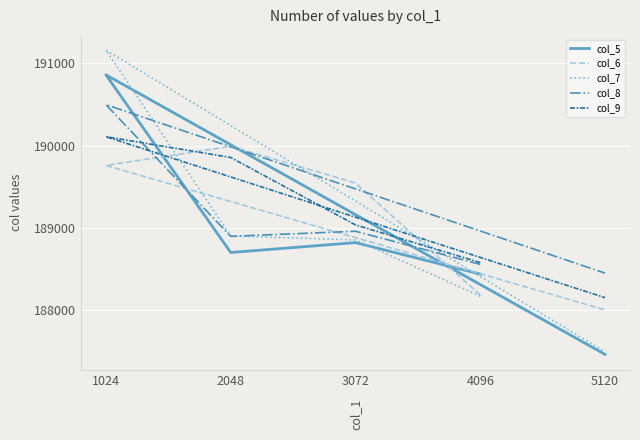

Reading left to right, list all the values displayed in this chart.

col_5: 4096=188441	3072=188823	2048=188703	1024=190859	5120=187466
col_6: 4096=188188	3072=189546	2048=189991	1024=189760	5120=188007
col_7: 4096=188173	3072=188855	2048=188904	1024=191159	5120=187496
col_8: 4096=188559	3072=188961	2048=188899	1024=190497	5120=188453
col_9: 4096=188581	3072=189038	2048=189856	1024=190108	5120=188155